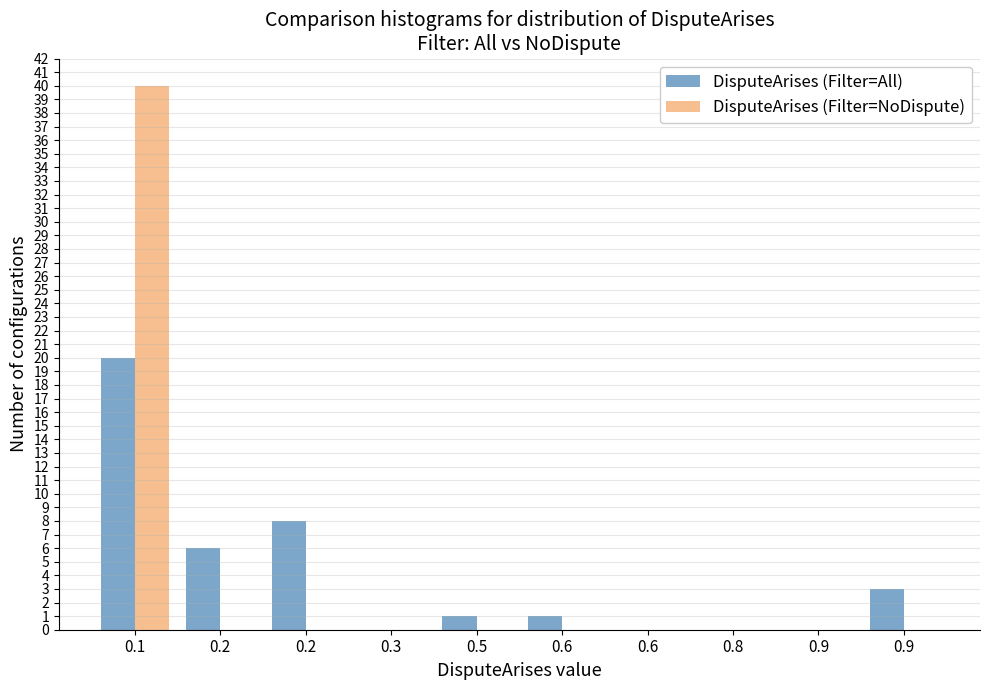

Are the bars grouped side by side (vs. stacked)?

Yes